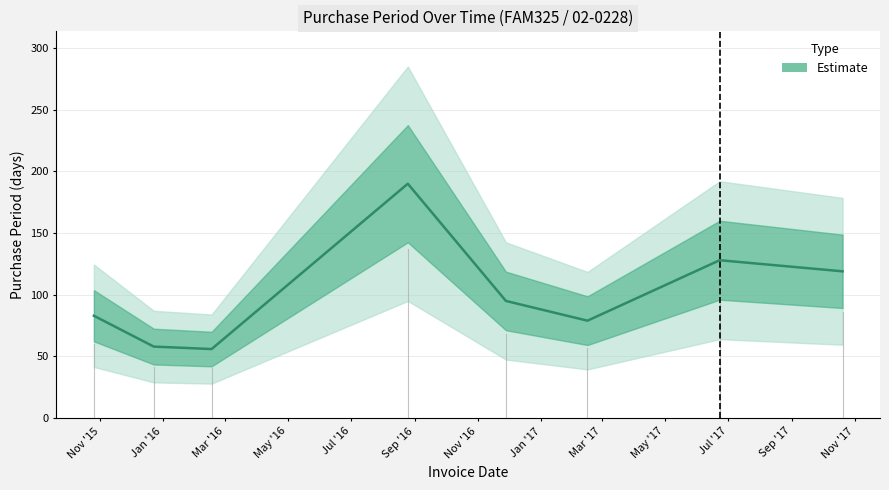

At which category does the data reach its first local valley?

Mar '16